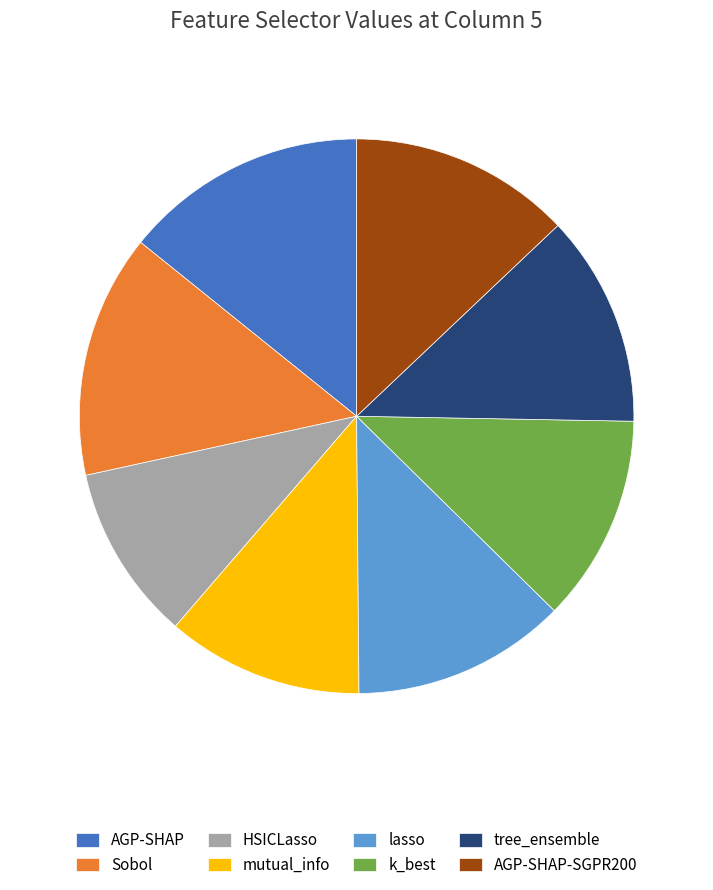

Does any single category account for the majority?

No